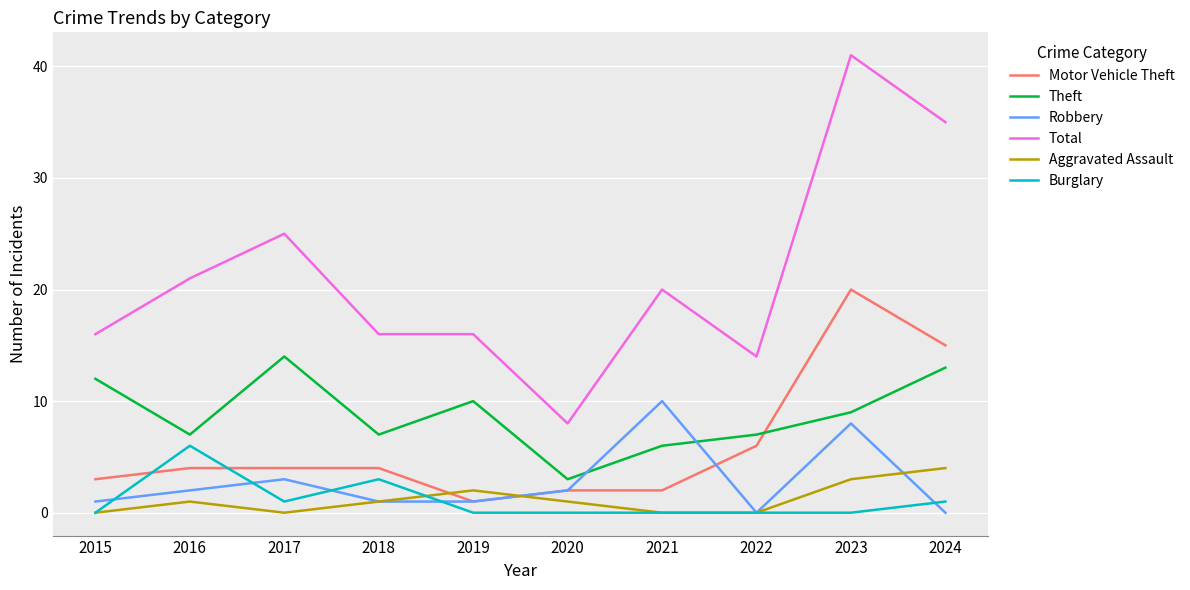

True or false: Burglary has a value of 3 at 2023.

False